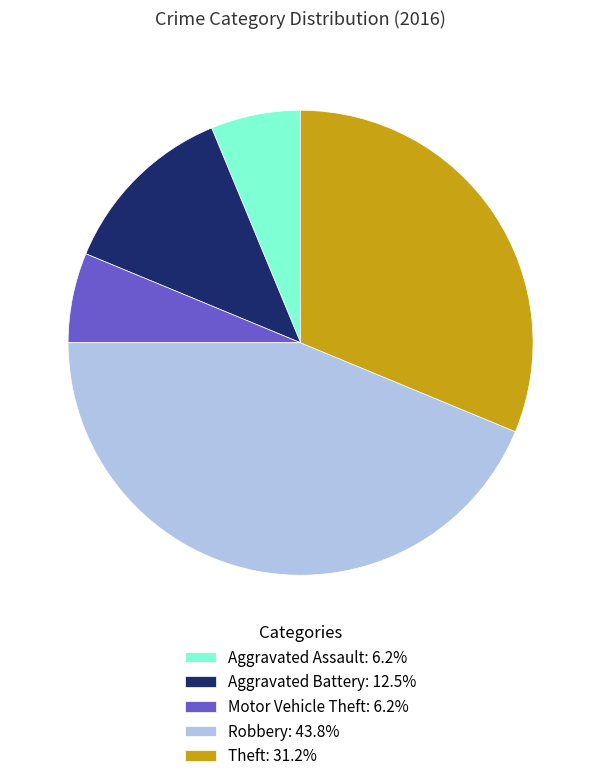

Does Motor Vehicle Theft: 6.2% represent more than half of the total?

No